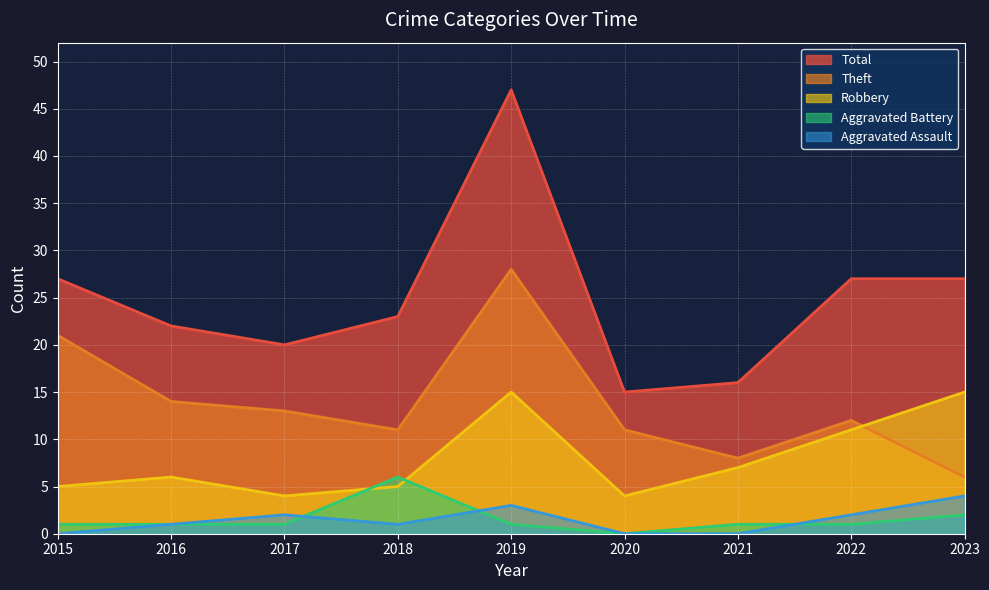

How many lines are shown in the chart?

5